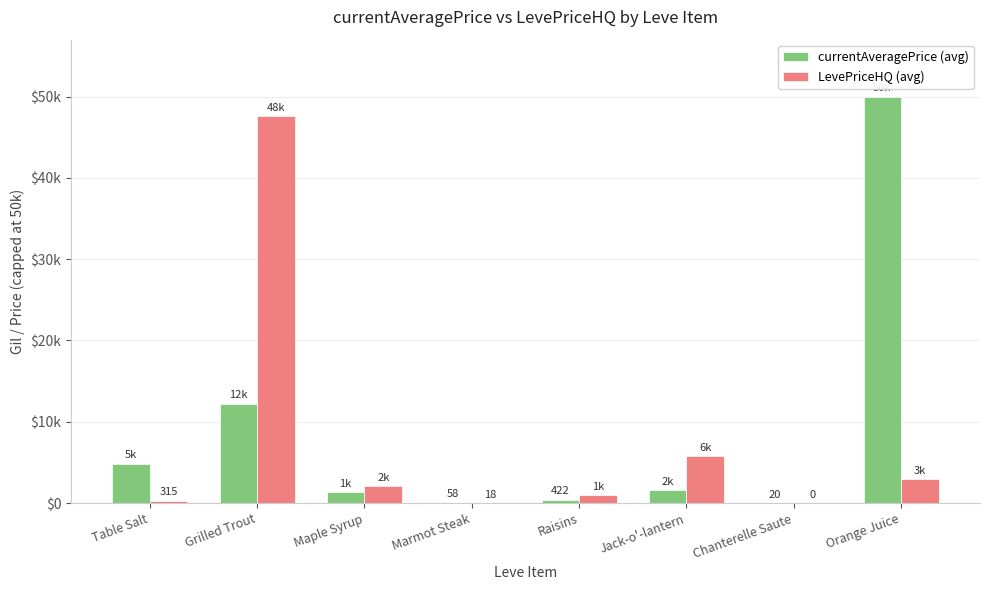

Is the value of currentAveragePrice (avg) at Table Salt greater than the value of LevePriceHQ (avg) at Maple Syrup?

Yes